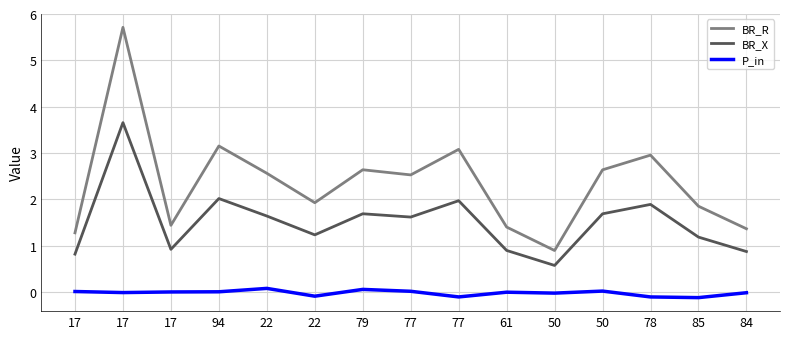

True or false: BR_R and P_in intersect in this chart.

False